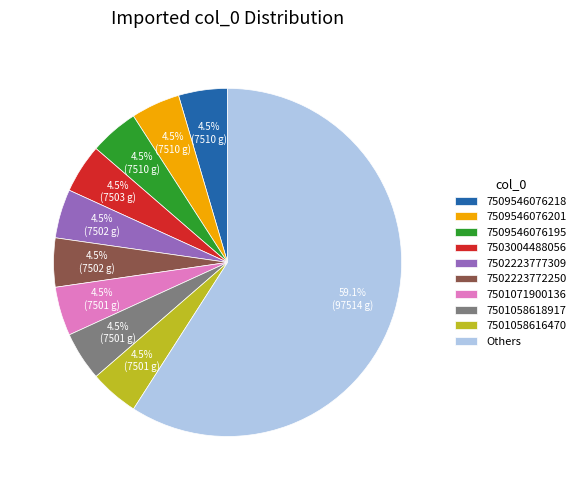

What is the largest slice in the pie chart?

Others